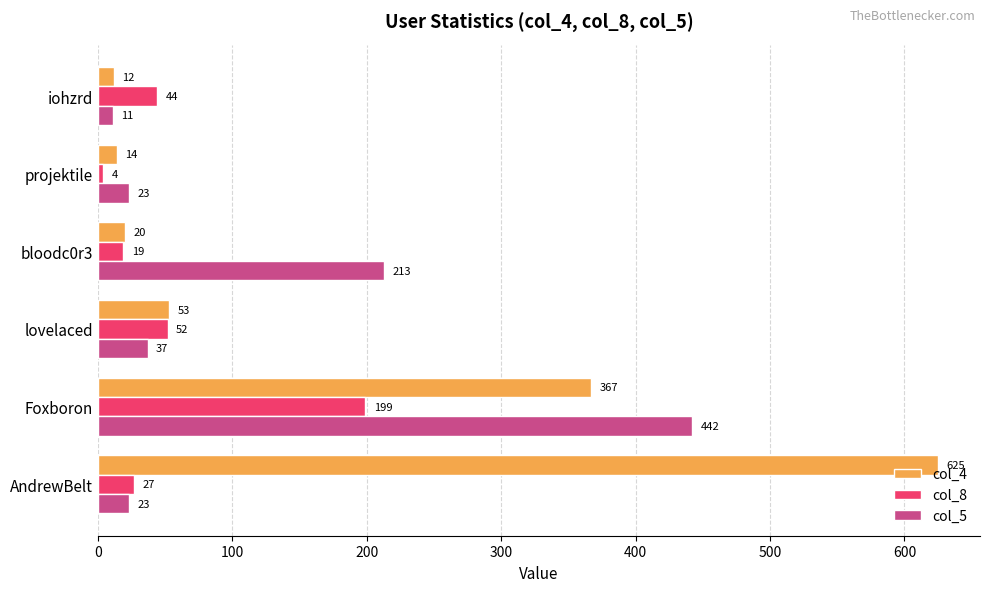

True or false: col_8 has a value of 18 at iohzrd.

False